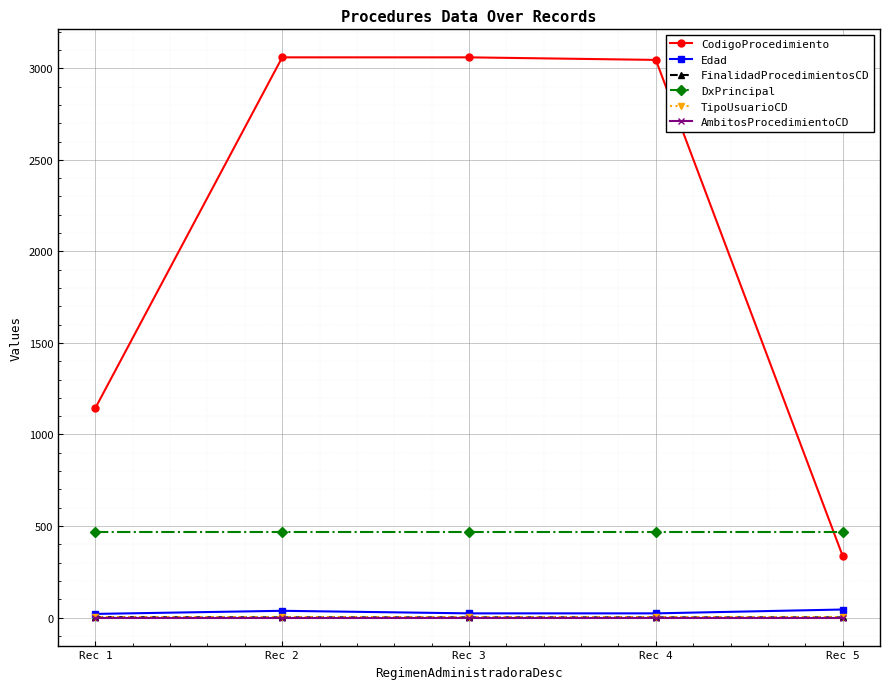

What is the total value across all series at Rec 1?

1633